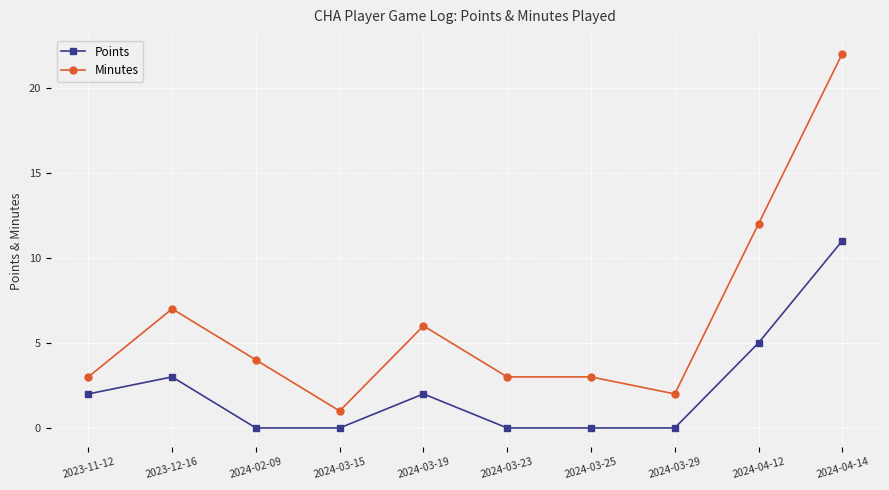

True or false: Points and Minutes intersect in this chart.

False